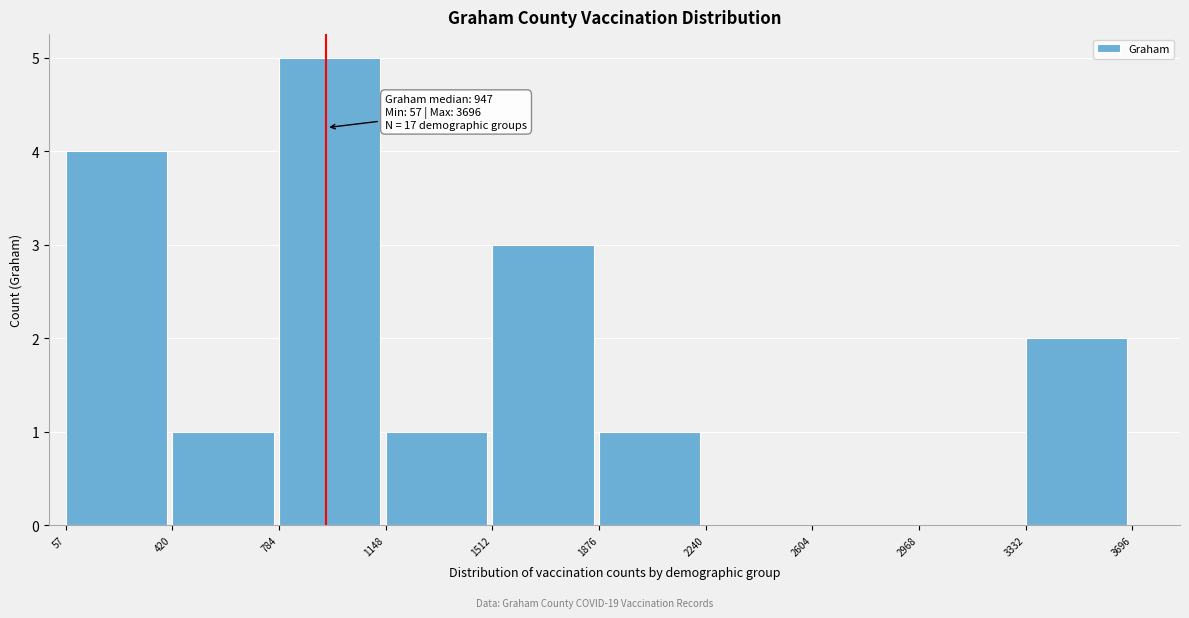

Over which range of the x-axis is the bar tallest?

784 to 1148